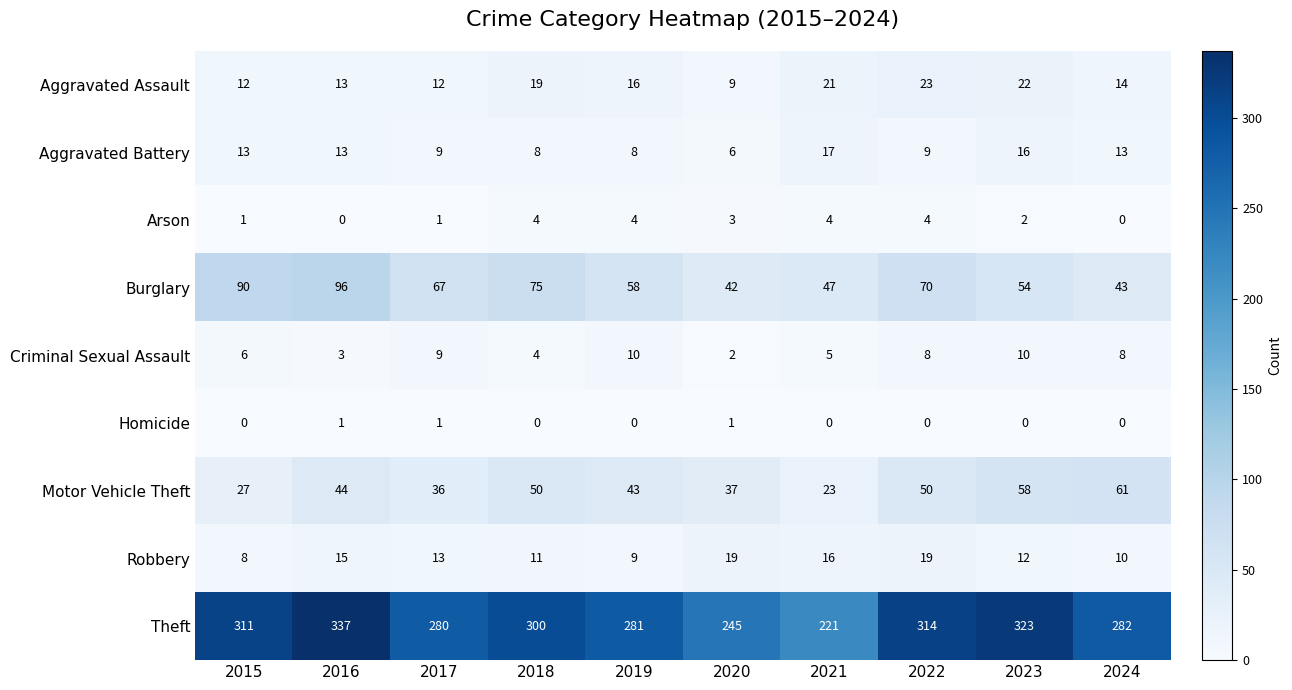

Count the number of data series in this chart.

9